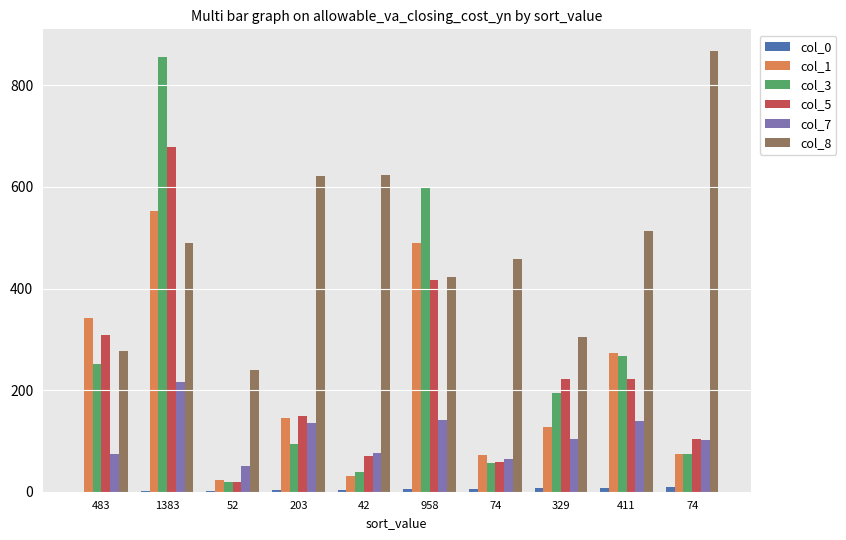

What is the approximate value of col_1 at 74?

75